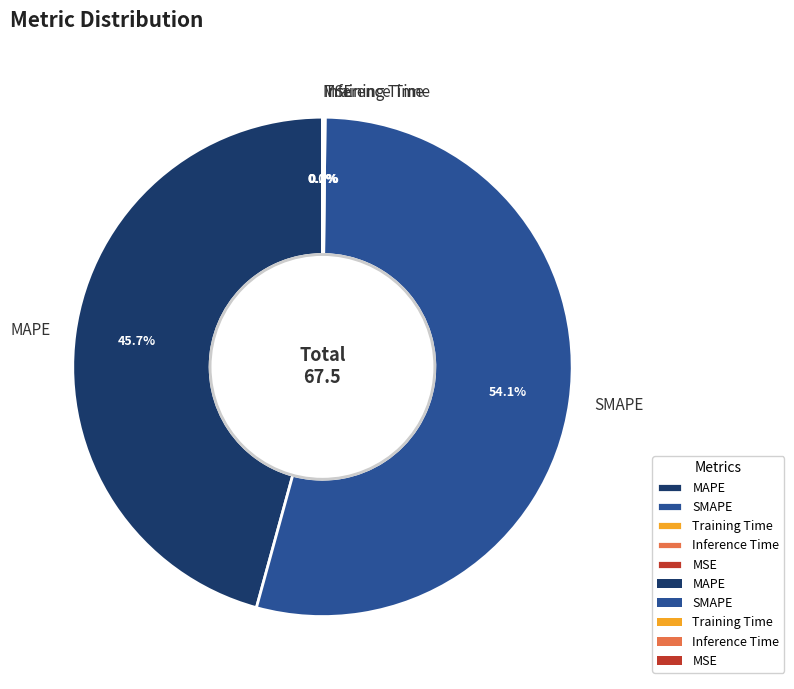

What percentage is NOT represented by SMAPE?

45.9%